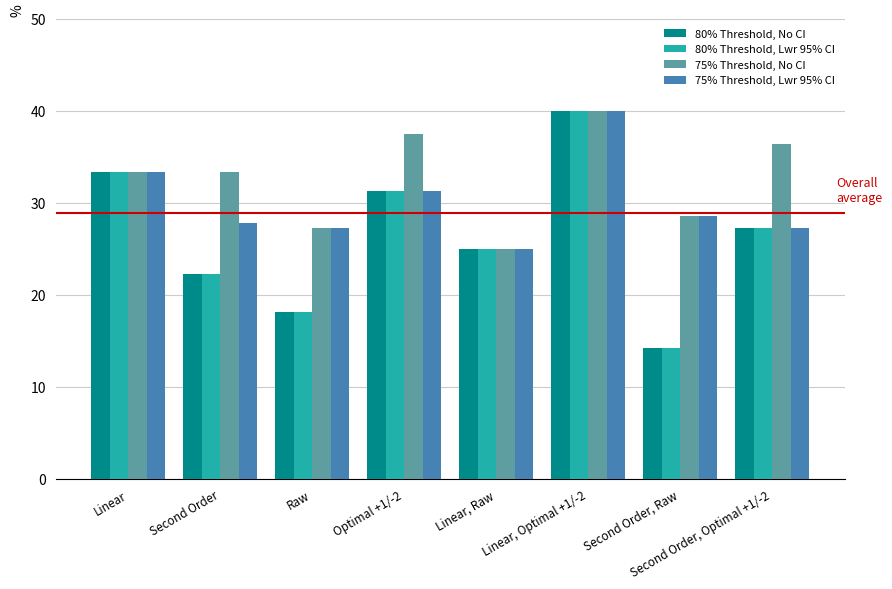

The value of 80% Threshold, No CI at Second Order, Raw is 4.7. True or false?

False